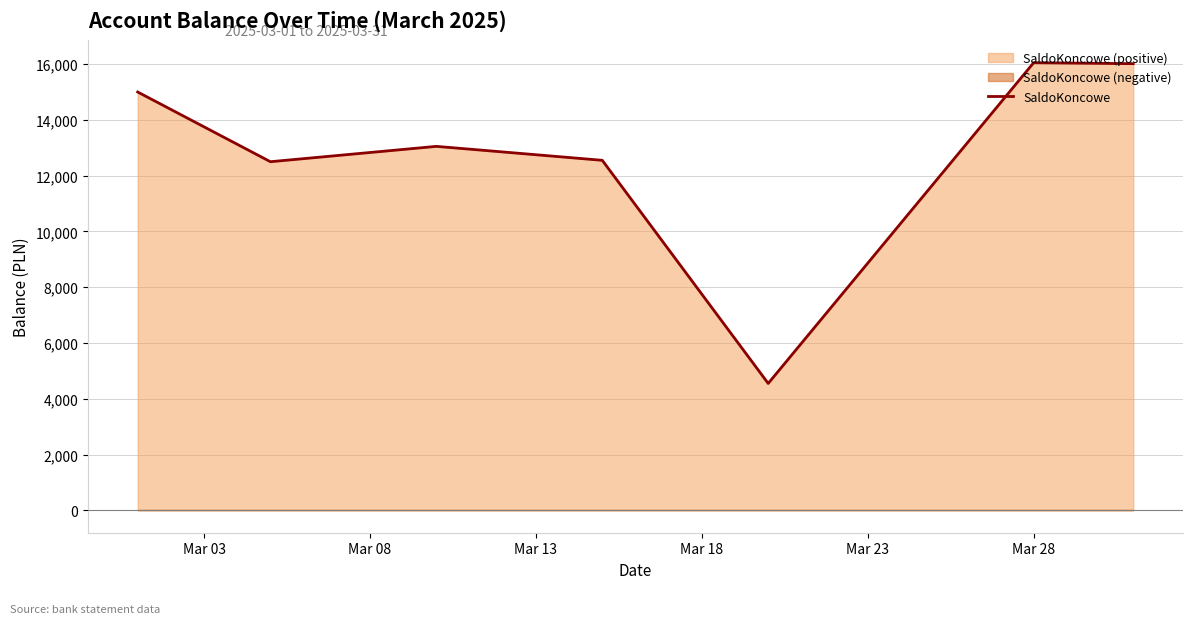

What is the highest value of the SaldoKoncowe series?

16050.5